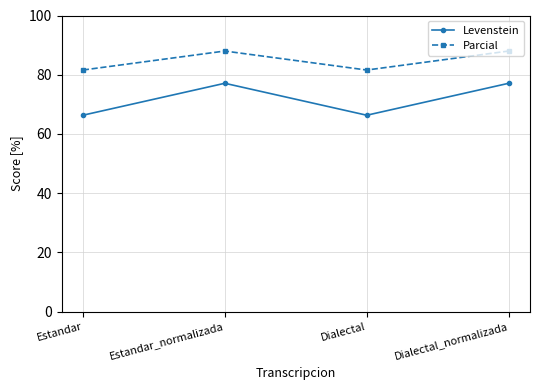

True or false: Levenstein has a value of 77.1 at Estandar_normalizada.

True